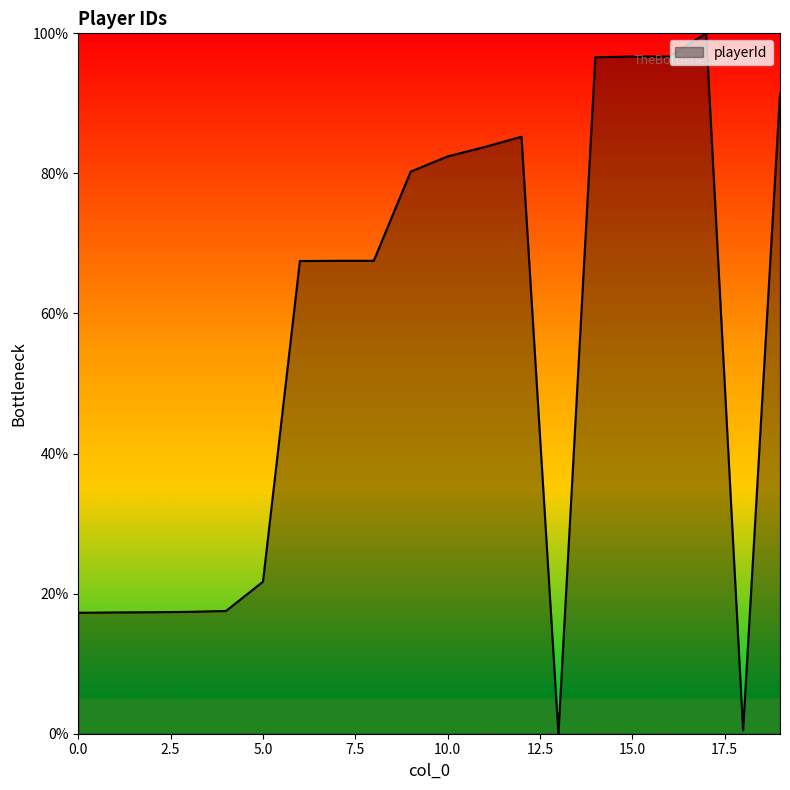

What is the difference between the maximum and minimum values?

100.0